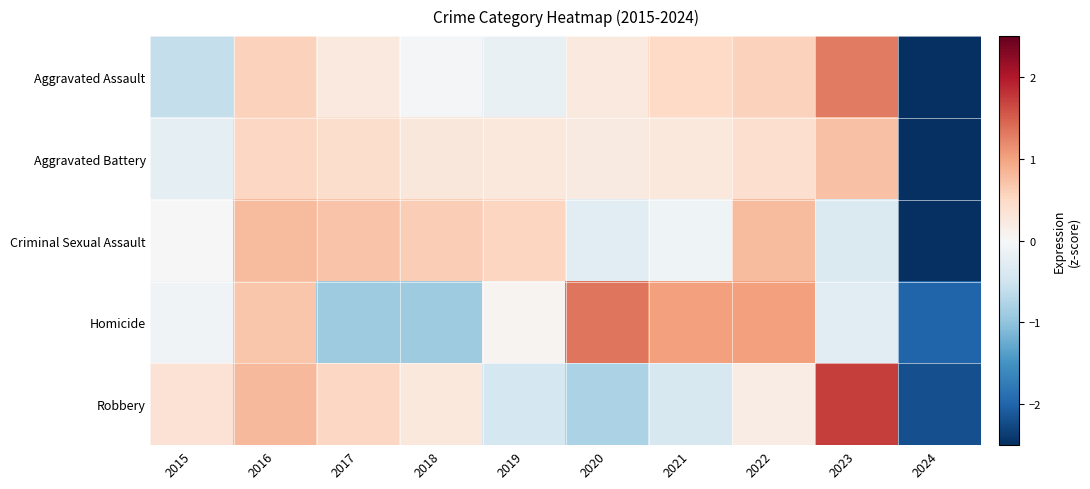

List the series in order of their peak value, lowest first.

Aggravated Battery, Criminal Sexual Assault, Aggravated Assault, Homicide, Robbery